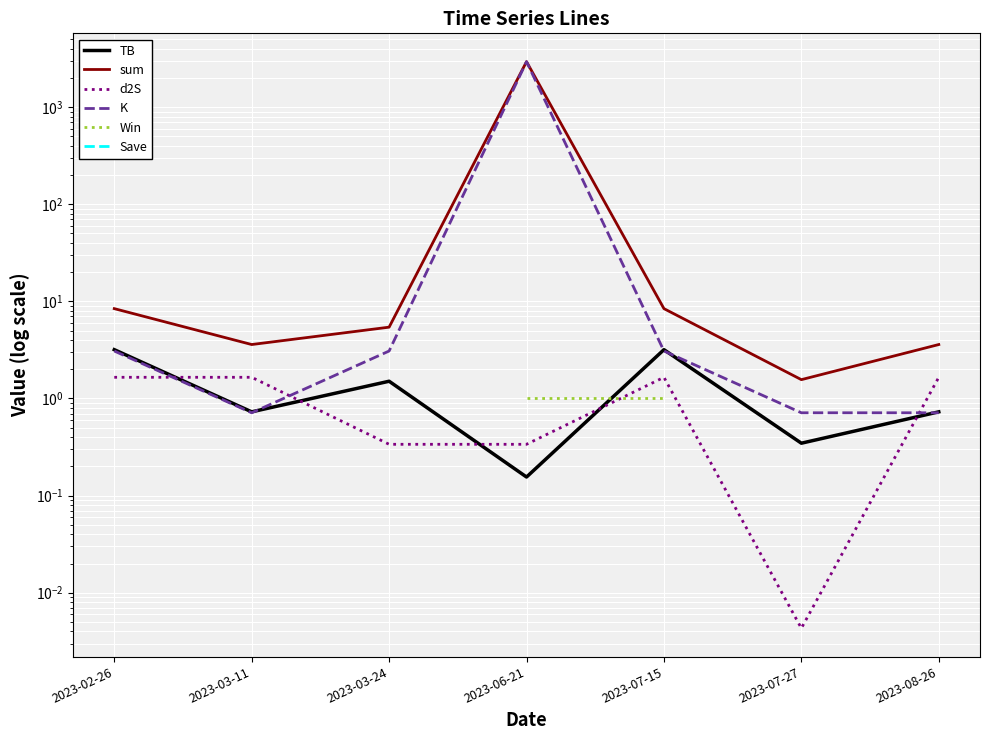

At how many categories does at least one series exceed 2121?

1